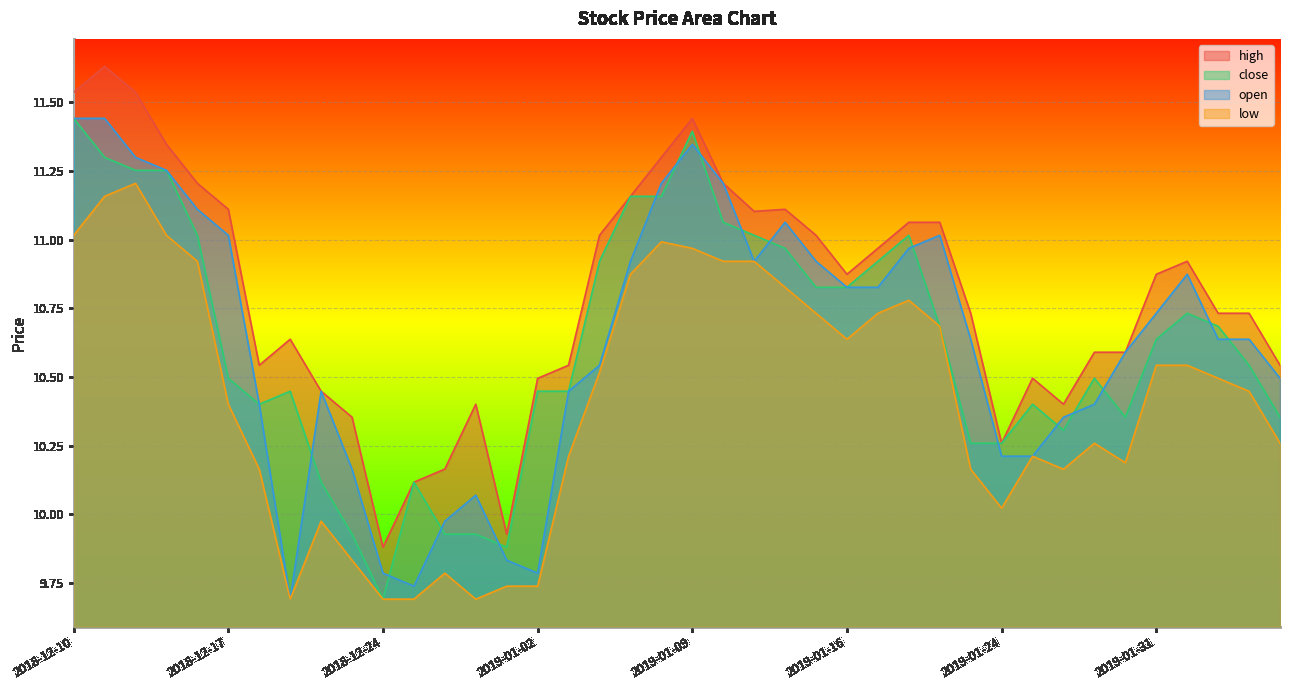

What is the lowest value of the close series?

9.7